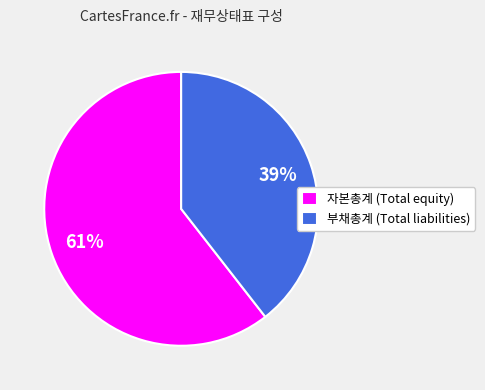

Is it true that 자본총계 (Total equity) is 68% of the pie?

False